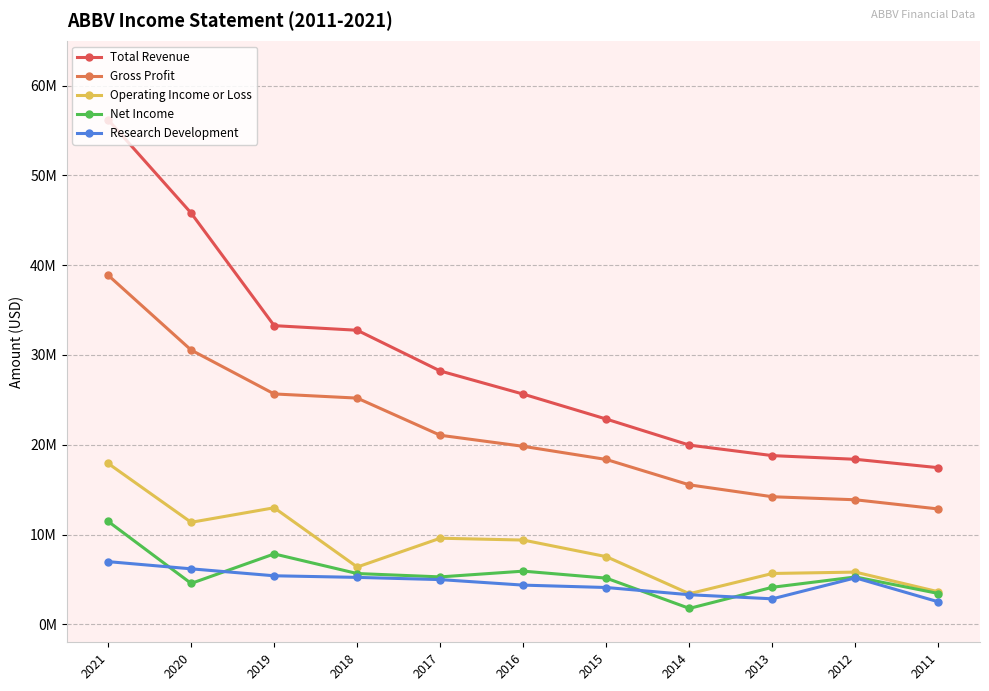

Which series has the largest range (max minus min)?

Total Revenue